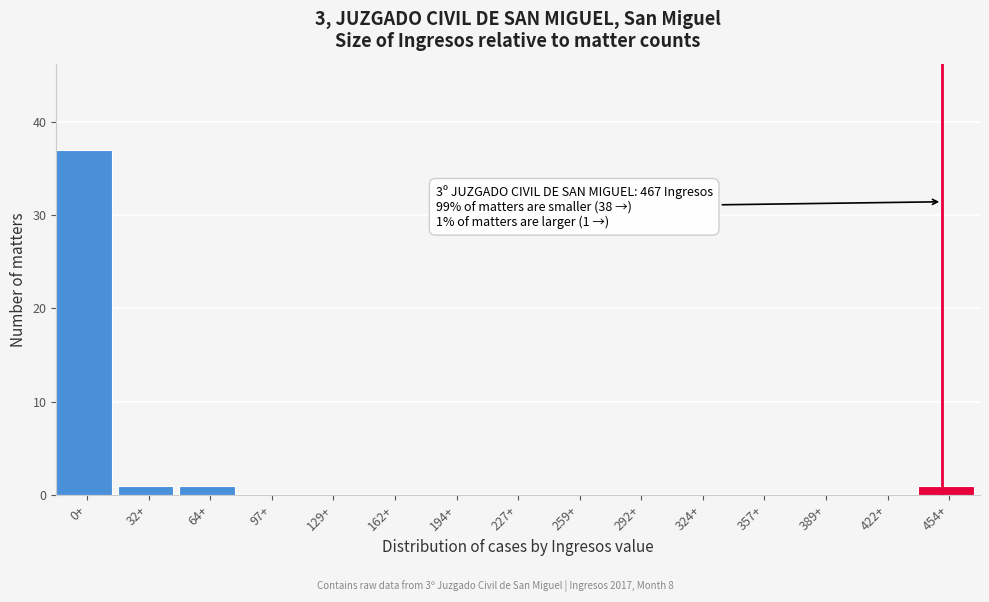

Reading left to right, extract all data points from this chart.

0+=37	32+=1	64+=1	97+=0	129+=0	162+=0	194+=0	227+=0	259+=0	292+=0	324+=0	357+=0	389+=0	422+=0	454+=1